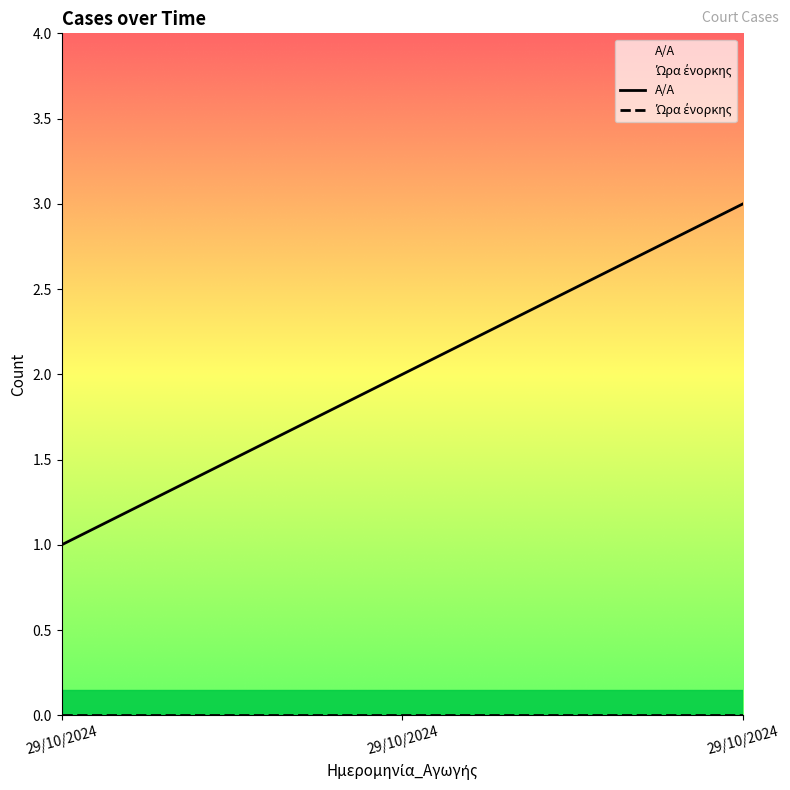

Which series changed the most between 29/10/2024 and 29/10/2024?

A/A